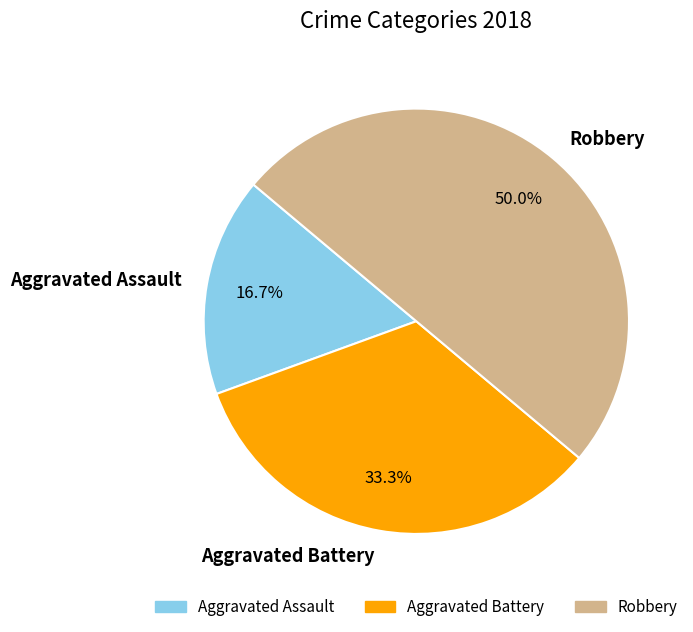

Does Aggravated Assault represent more than half of the total?

No